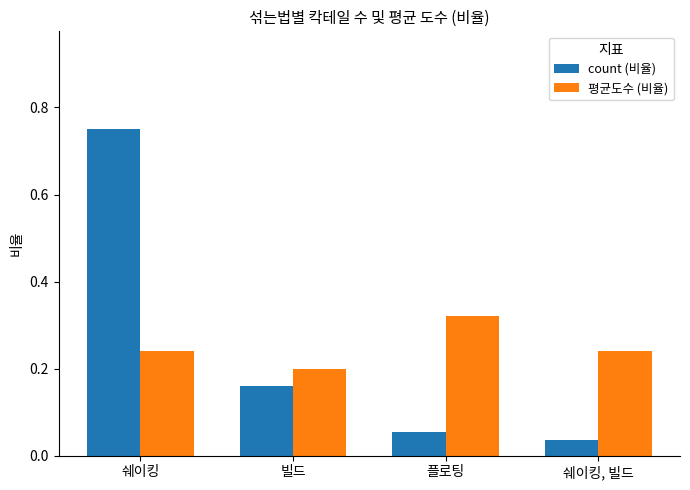

Which series changed the most between 빌드 and 쉐이킹, 빌드?

count (비율)